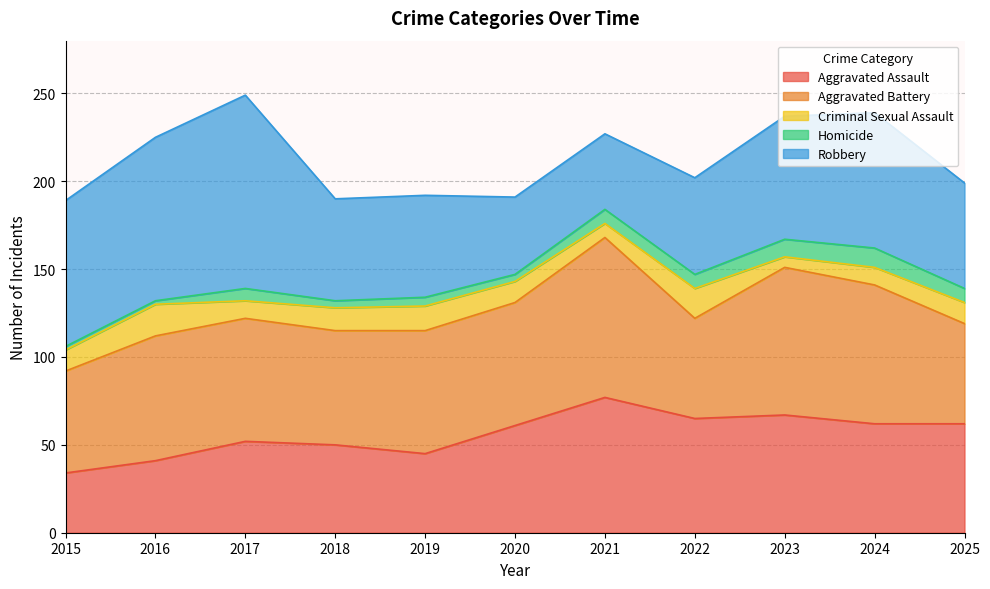

Reading left to right, what are all the values shown in this chart?

Aggravated Assault: 34	41	52	50	45	61	77	65	67	62	62
Aggravated Battery: 58	71	70	65	70	70	91	57	84	79	57
Criminal Sexual Assault: 12	18	10	13	14	12	8	17	6	10	12
Homicide: 2	2	7	4	5	4	8	8	10	11	8
Robbery: 83	93	110	58	58	44	43	55	70	77	60